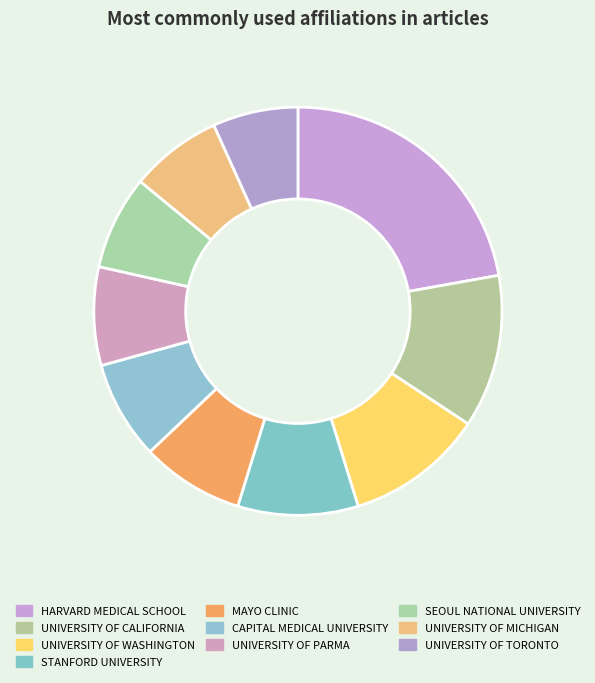

Does UNIVERSITY OF PARMA account for over 50% of the chart?

No